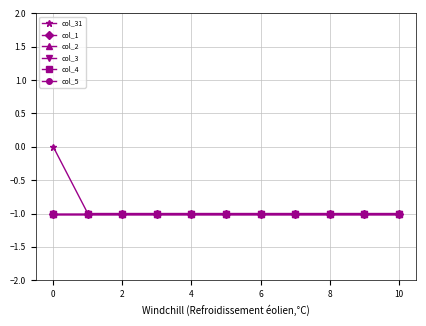

Is this an area chart (filled region under the line)?

No